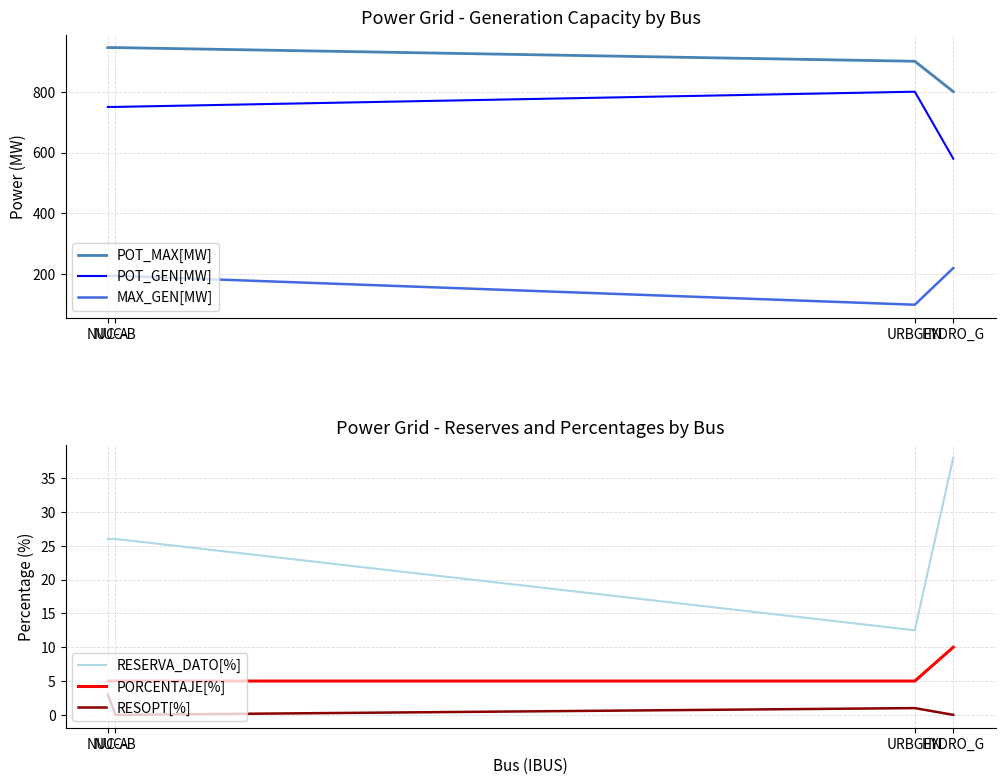

True or false: POT_MAX[MW] has more than 0 interior local peaks.

False